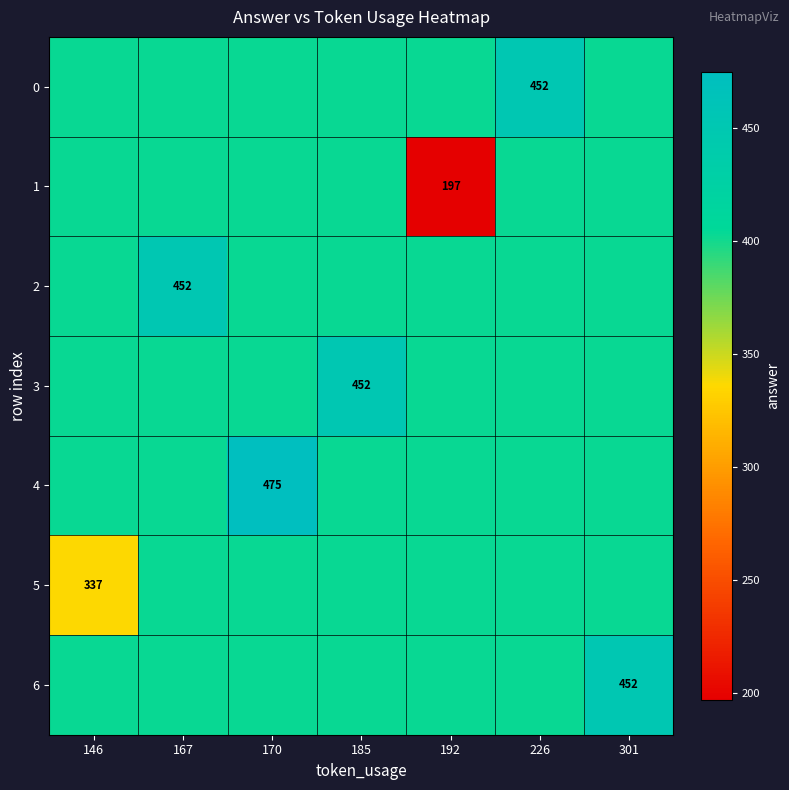

Which series has the largest range (max minus min)?

1